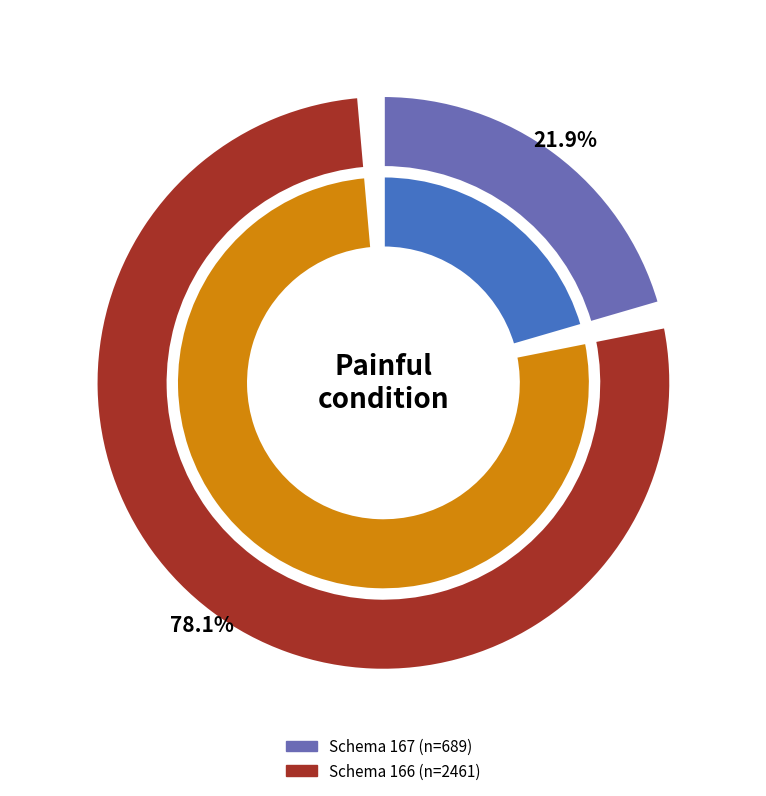

To the nearest percent, what is the average slice percentage?

50%